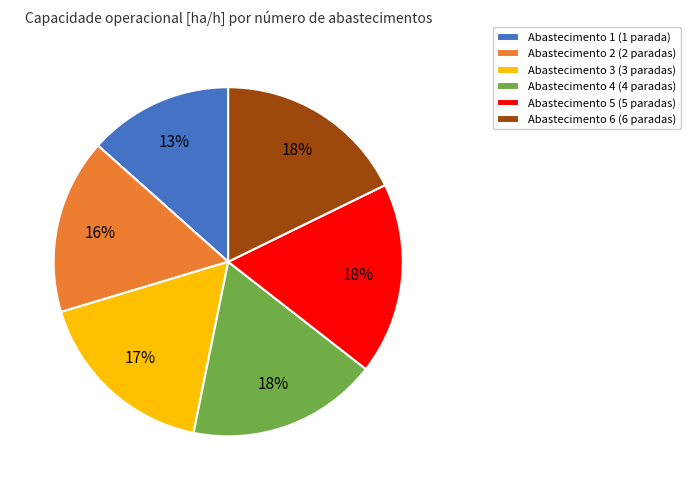

Which slice is the smallest?

Abastecimento 1 (1 parada)